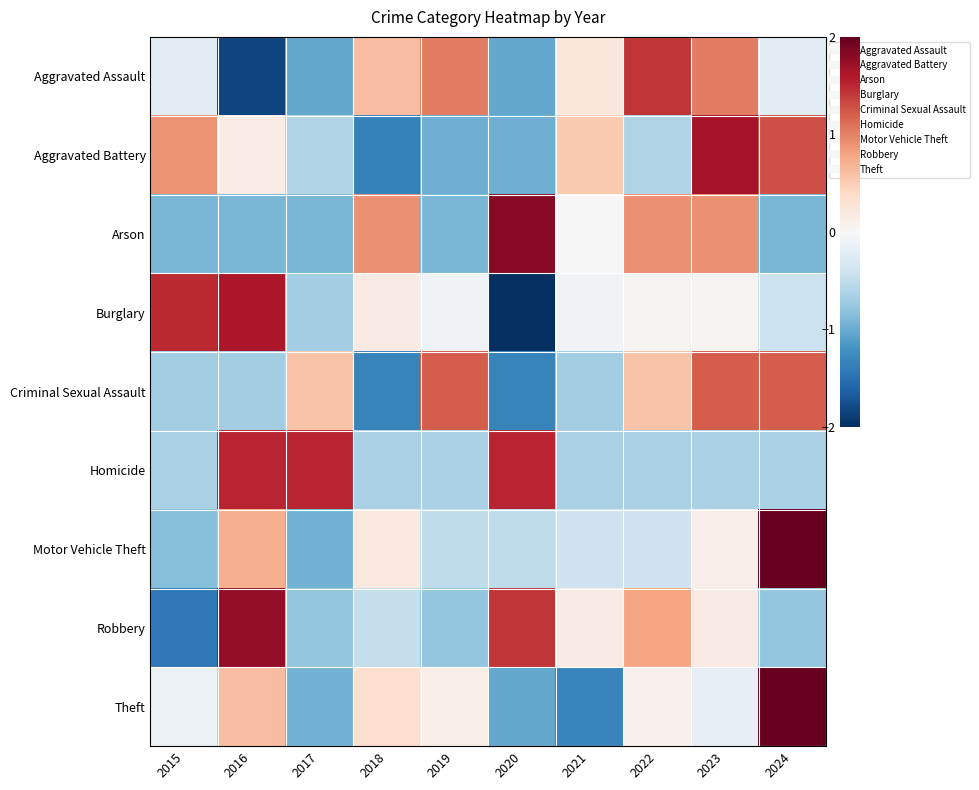

Reading left to right, what are all the values shown in this chart?

Aggravated Assault: 2015=-0.2	2016=-1.8	2017=-1.0	2018=0.6	2019=1.0	2020=-1.0	2021=0.2	2022=1.4	2023=1.0	2024=-0.2
Aggravated Battery: 2015=0.9	2016=0.2	2017=-0.6	2018=-1.4	2019=-1.0	2020=-1.0	2021=0.5	2022=-0.6	2023=1.7	2024=1.3
Arson: 2015=-0.9	2016=-0.9	2017=-0.9	2018=0.9	2019=-0.9	2020=1.8	2021=0.0	2022=0.9	2023=0.9	2024=-0.9
Burglary: 2015=1.5	2016=1.6	2017=-0.7	2018=0.2	2019=-0.1	2020=-2.1	2021=-0.1	2022=0.0	2023=0.0	2024=-0.4
Criminal Sexual Assault: 2015=-0.7	2016=-0.7	2017=0.6	2018=-1.3	2019=1.2	2020=-1.3	2021=-0.7	2022=0.6	2023=1.2	2024=1.2
Homicide: 2015=-0.7	2016=1.5	2017=1.5	2018=-0.7	2019=-0.7	2020=1.5	2021=-0.7	2022=-0.7	2023=-0.7	2024=-0.7
Motor Vehicle Theft: 2015=-0.9	2016=0.7	2017=-0.9	2018=0.2	2019=-0.5	2020=-0.5	2021=-0.4	2022=-0.4	2023=0.1	2024=2.6
Robbery: 2015=-1.4	2016=1.8	2017=-0.8	2018=-0.5	2019=-0.8	2020=1.4	2021=0.2	2022=0.8	2023=0.2	2024=-0.8
Theft: 2015=-0.1	2016=0.6	2017=-0.9	2018=0.3	2019=0.1	2020=-1.0	2021=-1.3	2022=0.1	2023=-0.2	2024=2.4